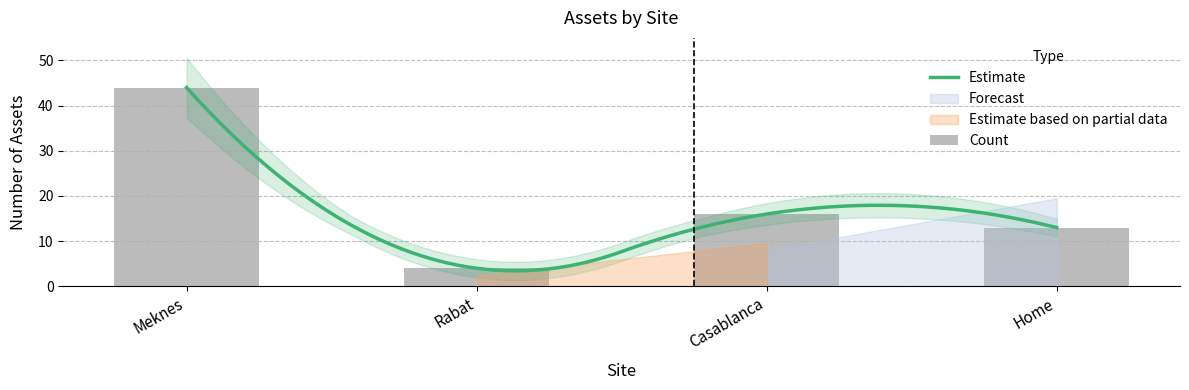

What is the difference between the values at Rabat and Home?

9